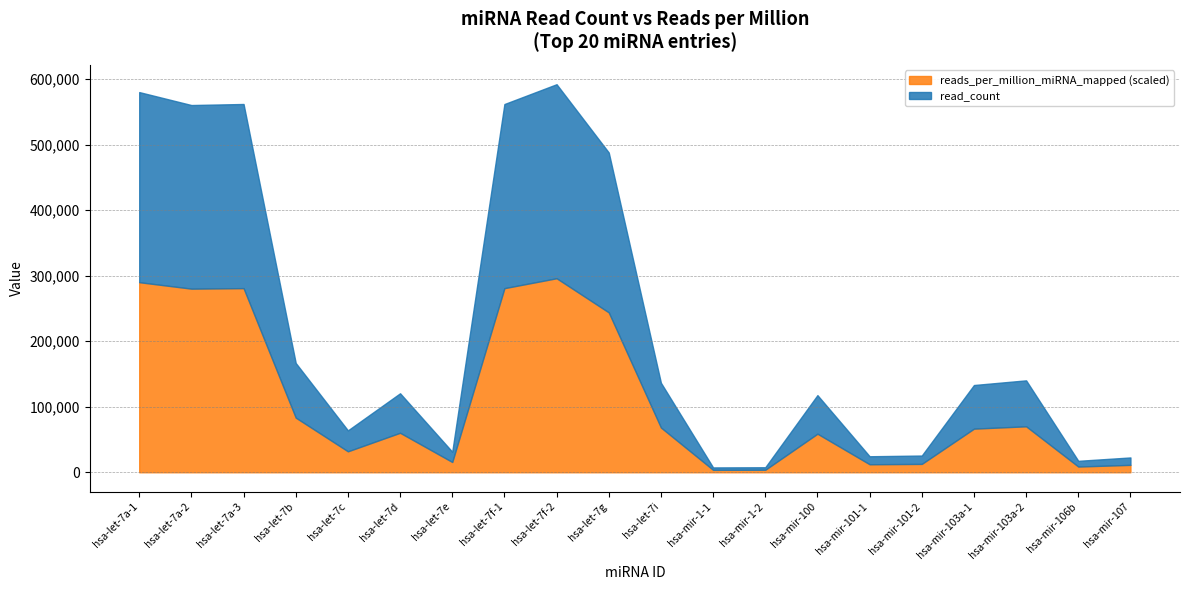

What are all the series names shown in the legend?

reads_per_million_miRNA_mapped (scaled), read_count